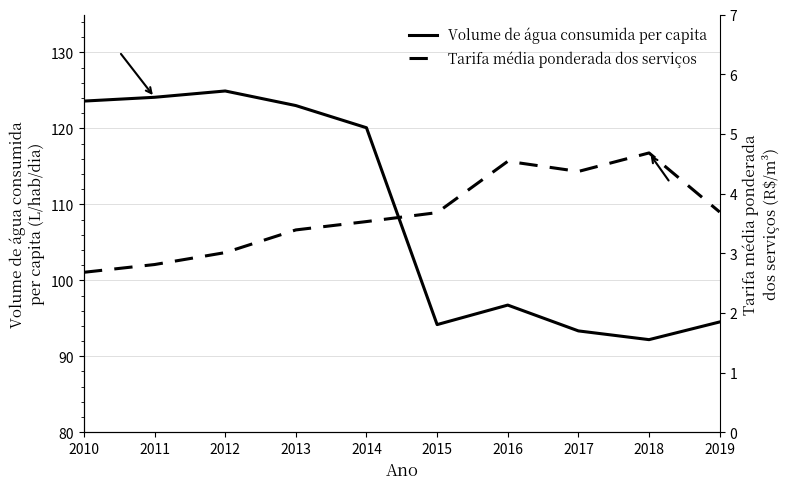

Which series has the largest range (max minus min)?

Volume de água consumida per capita